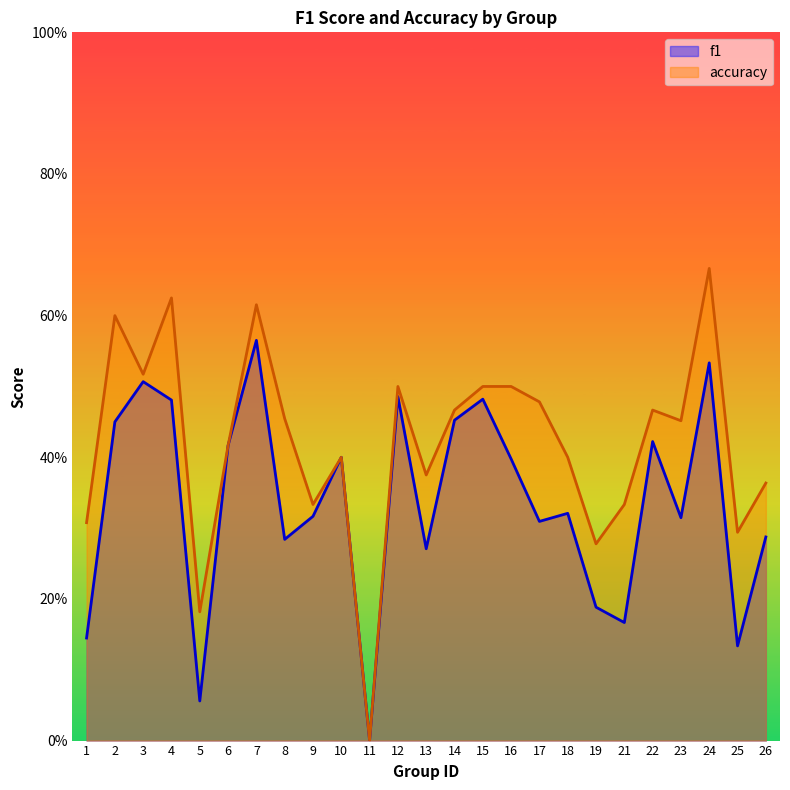

In f1, how many points are higher than both neighbors (excluding endpoints)?

8